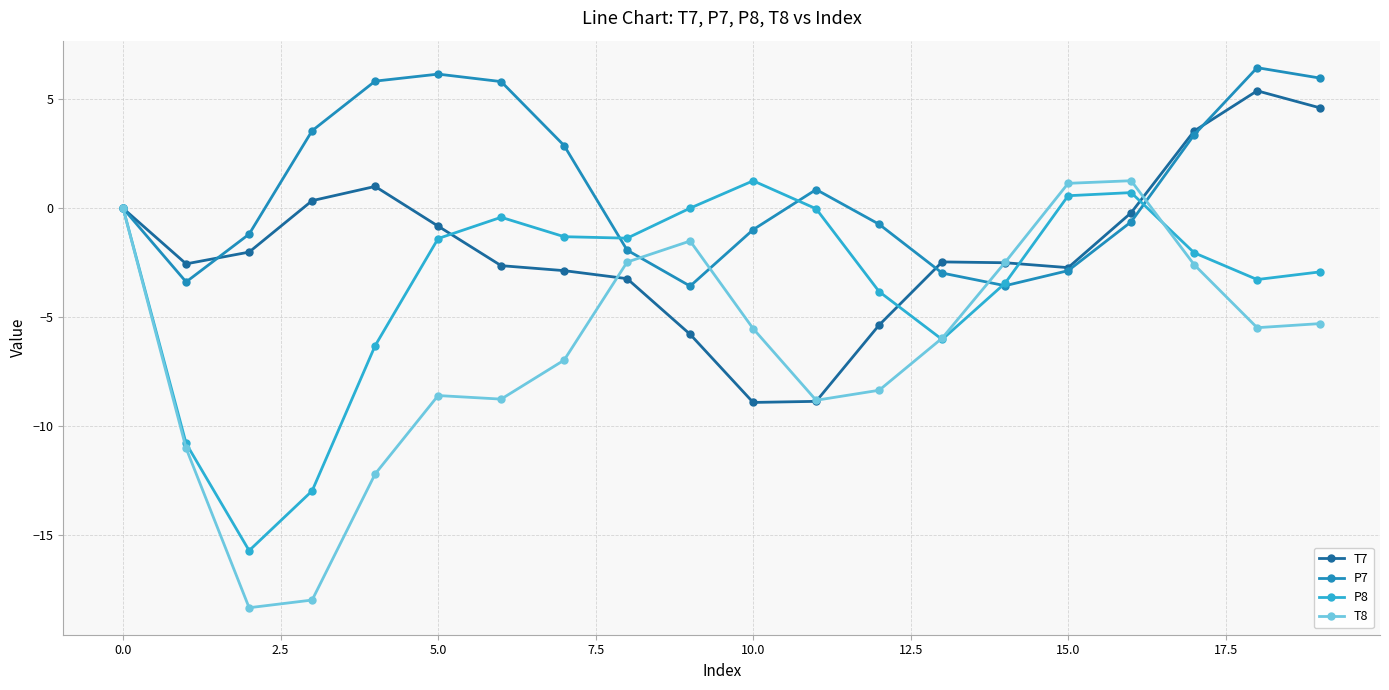

Which series has the largest total across all categories?

P7